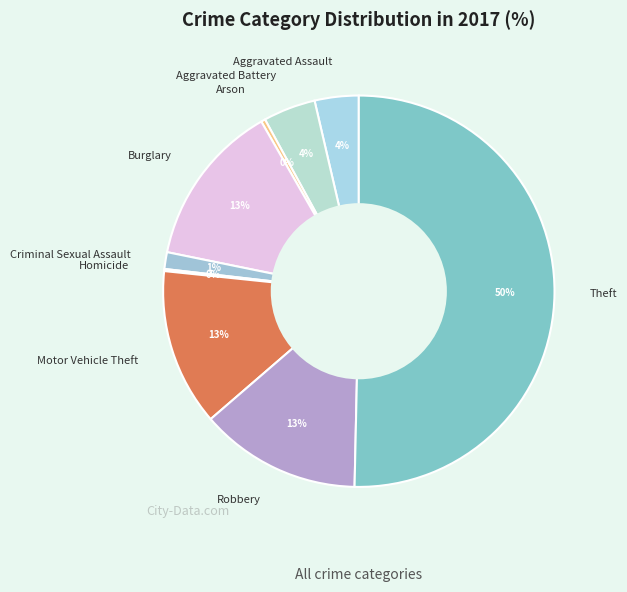

Is the sum of Robbery and Criminal Sexual Assault greater than half?

No